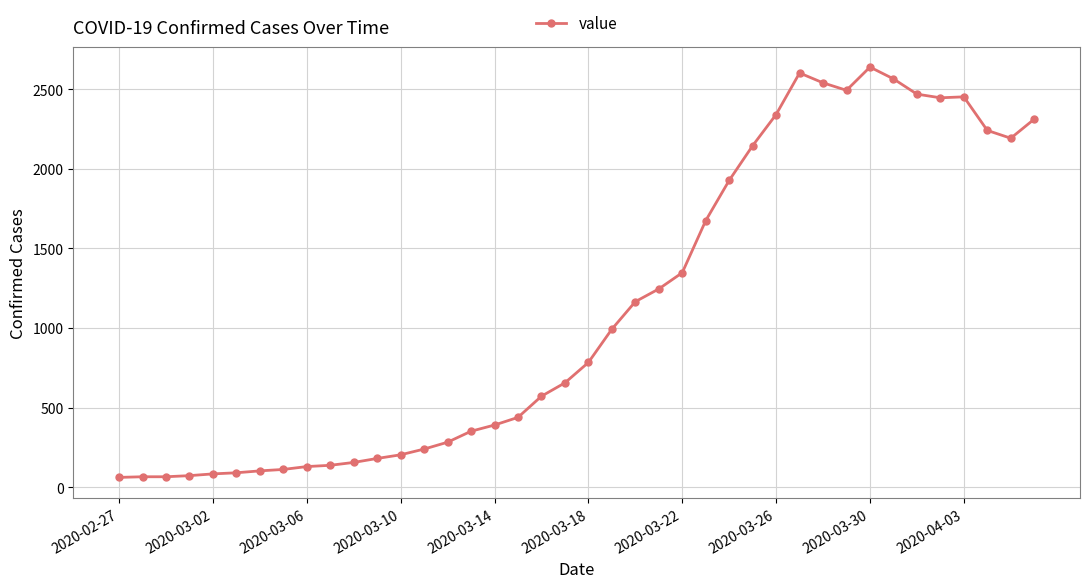

Count the number of categories in the chart.

40